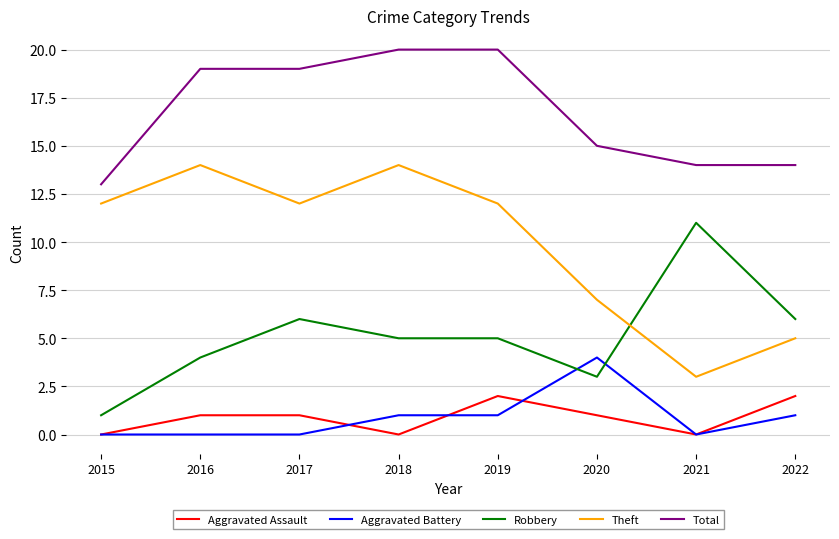

What is the highest value of the Total series?

20